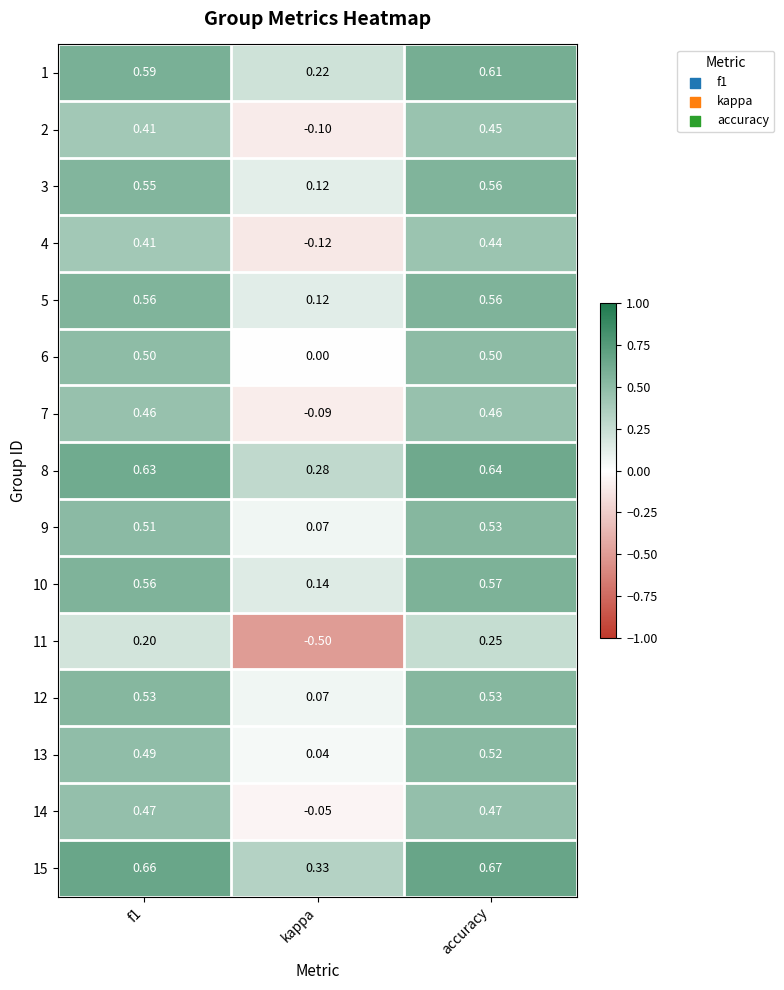

Count the number of data series in this chart.

15